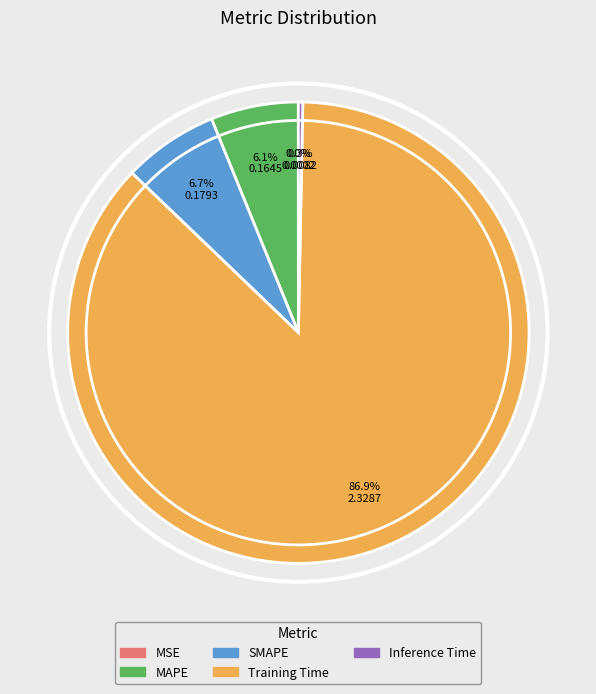

To the nearest percent, what is the difference between the largest and smallest slice percentages?

87%